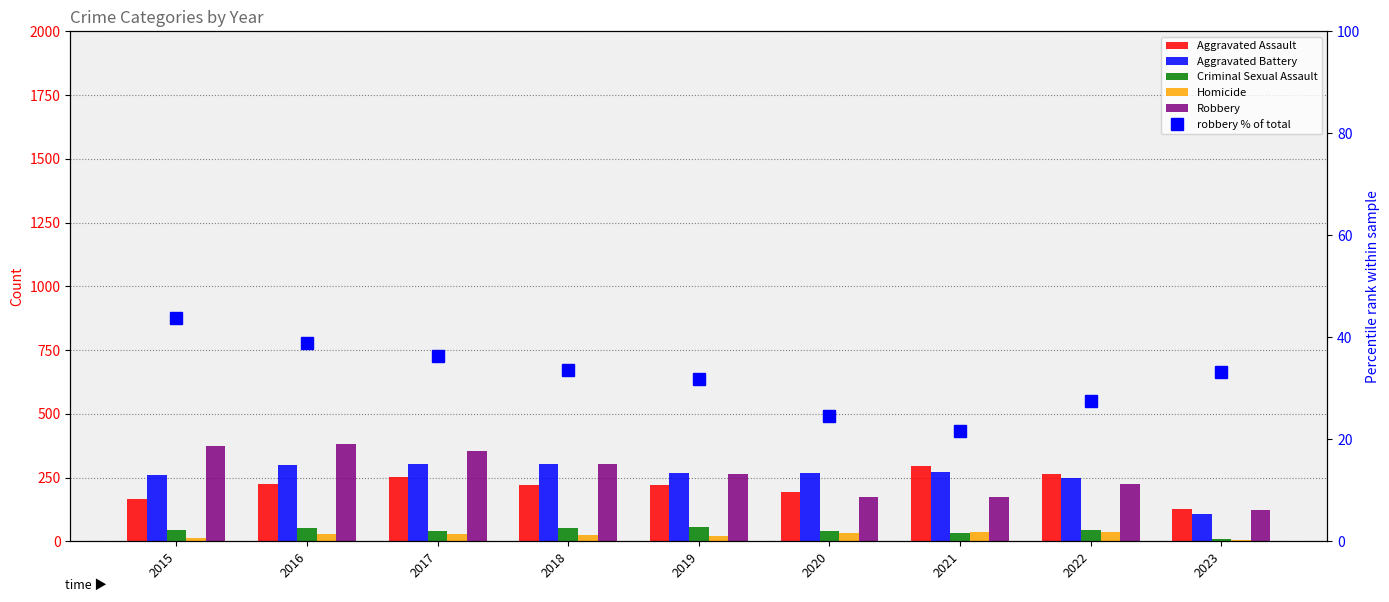

Which category has the highest value across all series?

2016